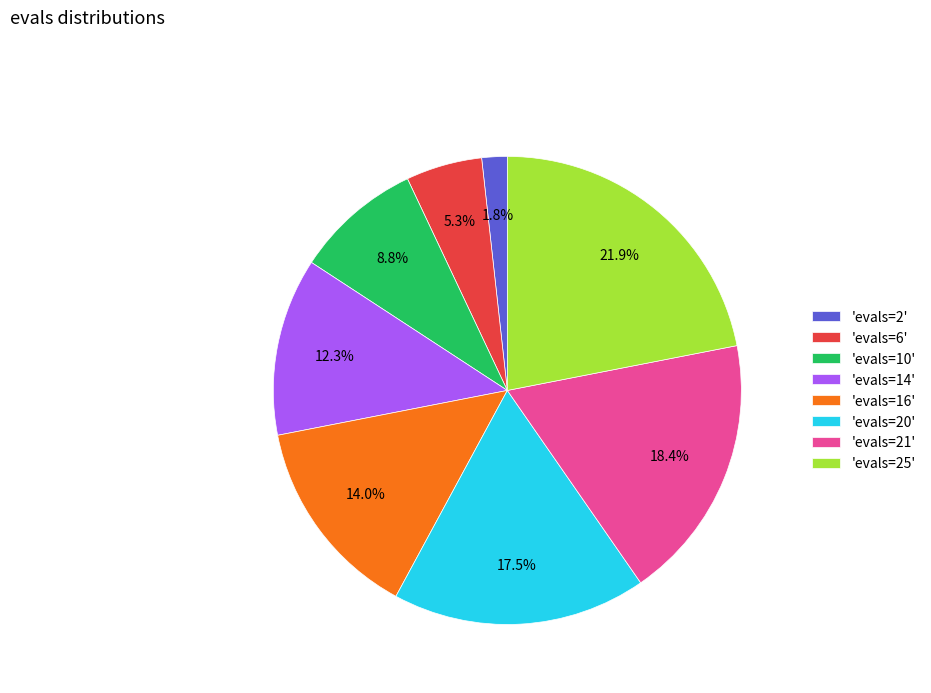

Approximately how many times larger is the value at 'evals=25' compared to 'evals=10'?

2.5